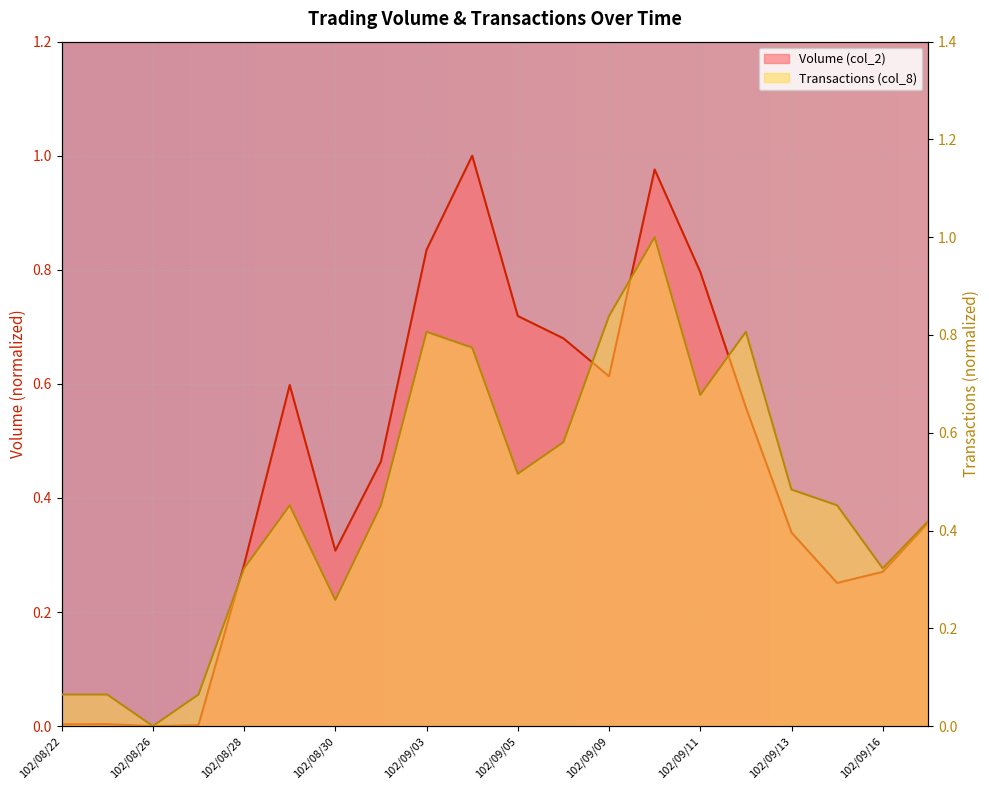

What is the average value of the Volume (col_2) series?

0.5